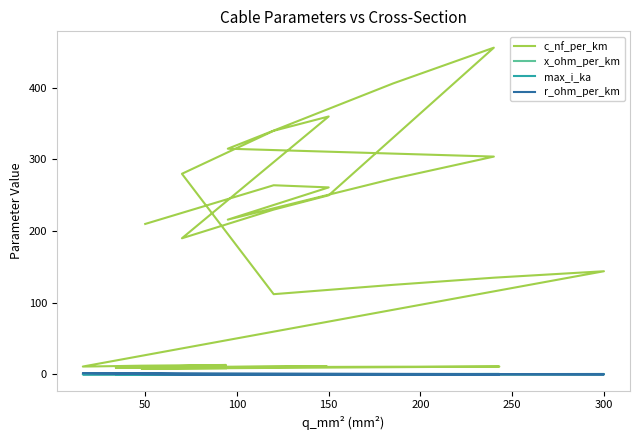

What is the spread (max minus min) of values at 50?

209.9